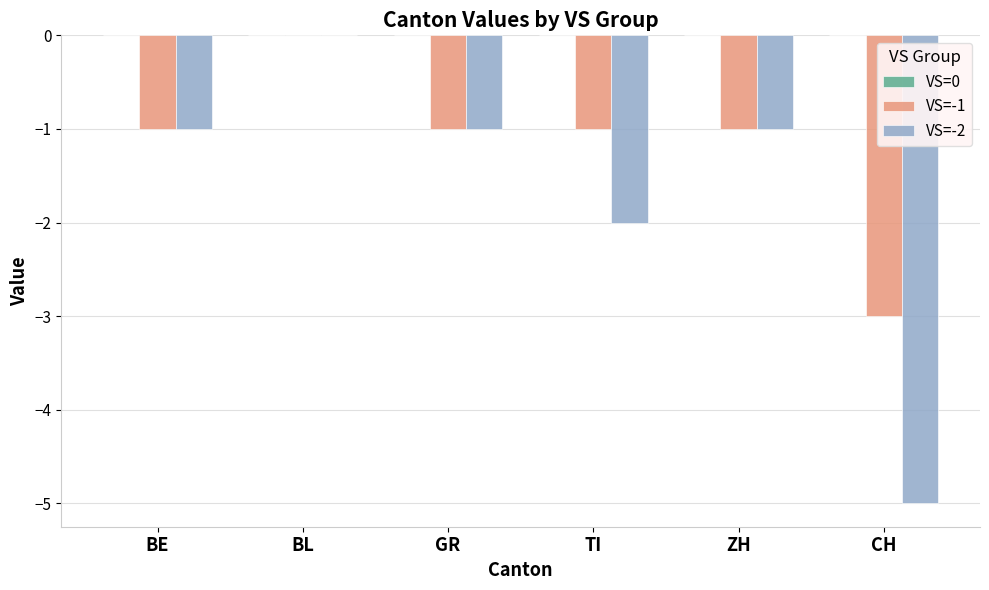

Is the value of VS=-1 at ZH greater than the value of VS=-2 at TI?

Yes